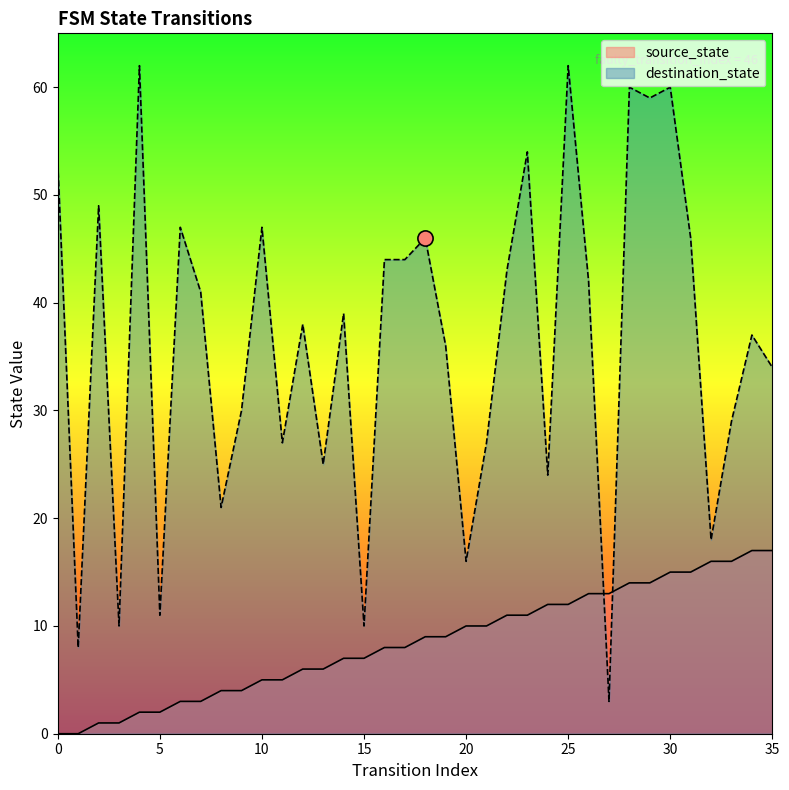

Which series reaches the maximum Y coordinate?

destination_state